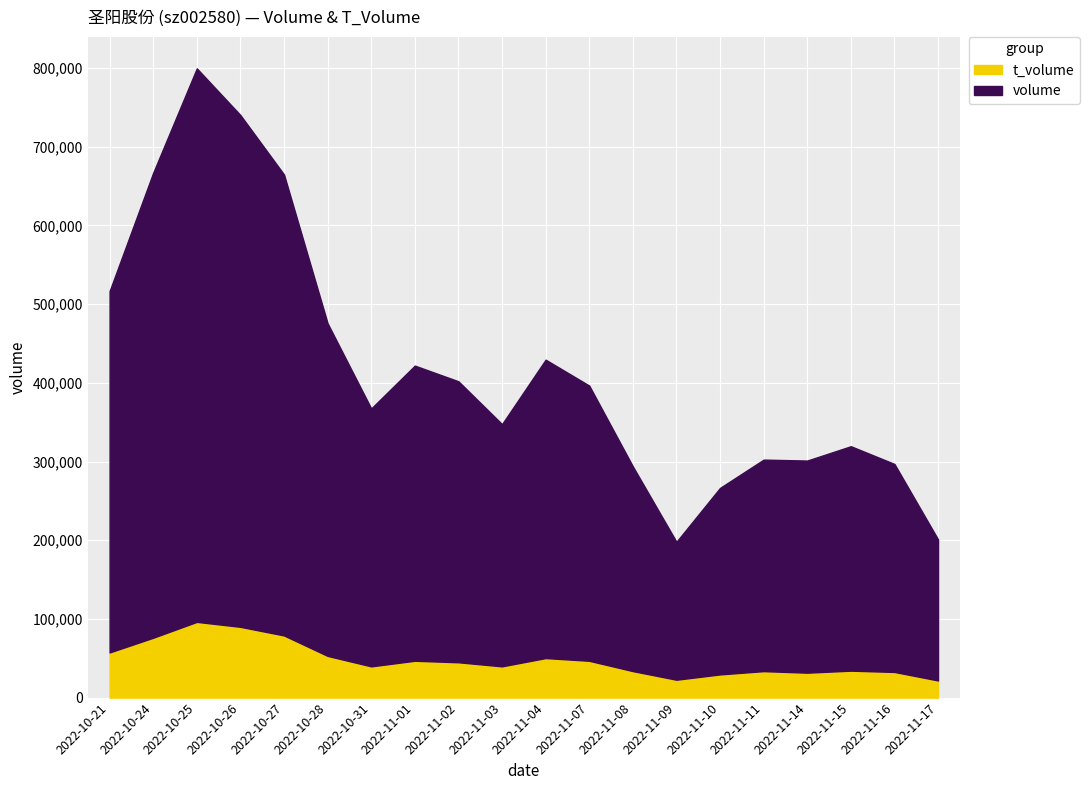

At how many categories does at least one series exceed 551935?

4